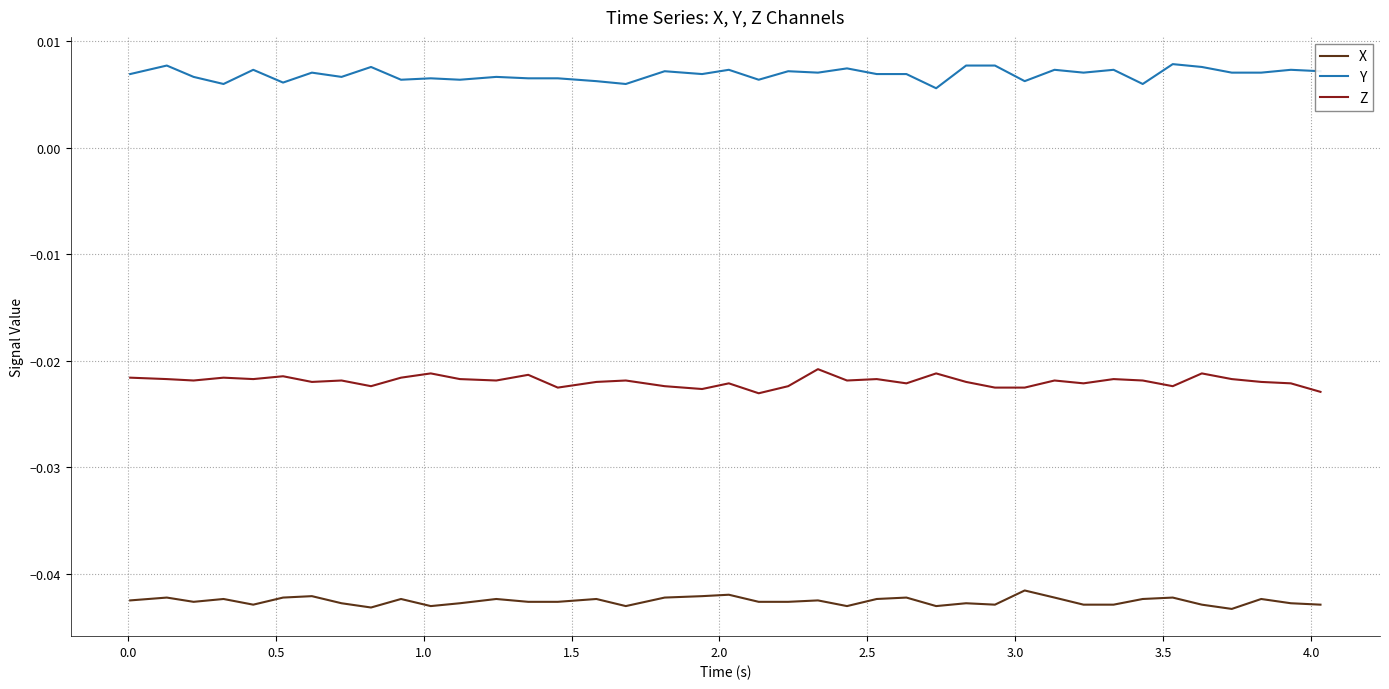

What are all the series names shown in the legend?

X, Y, Z